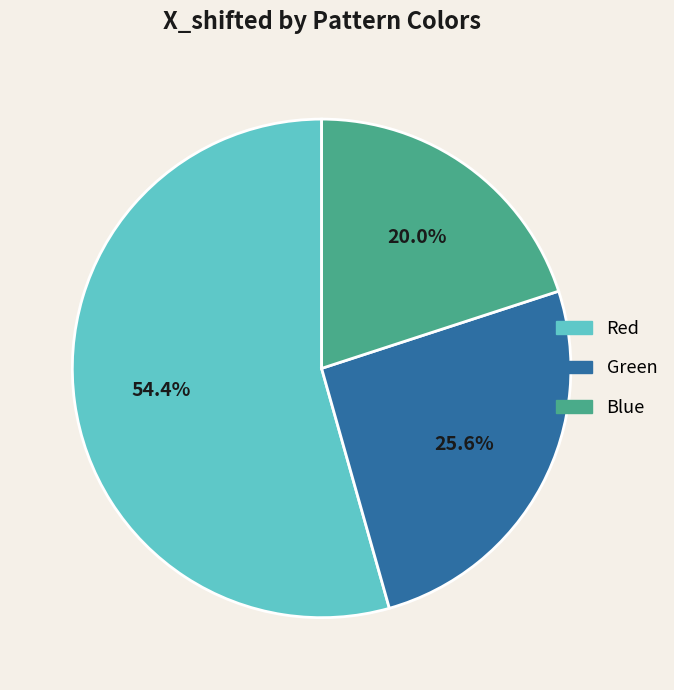

Is it true that Green is 13% of the pie?

False